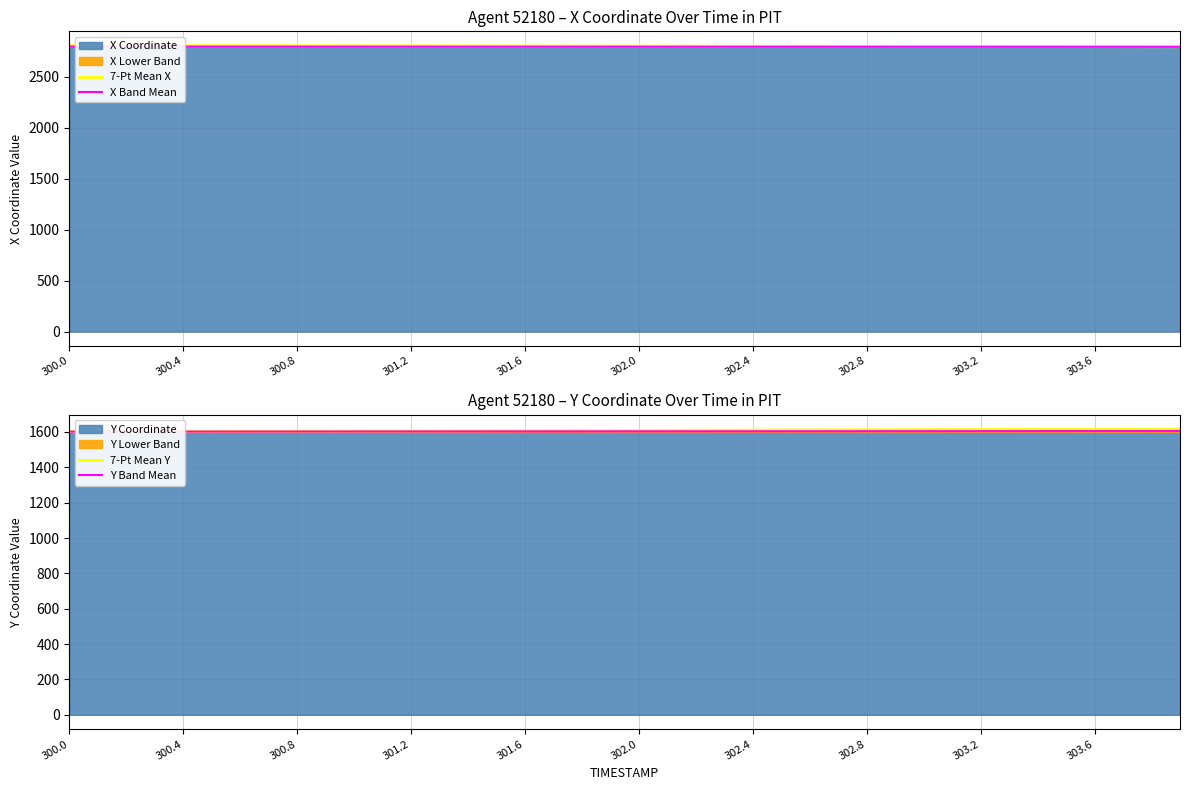

True or false: 7-Pt Mean Y and 7-Pt Mean X intersect in this chart.

False